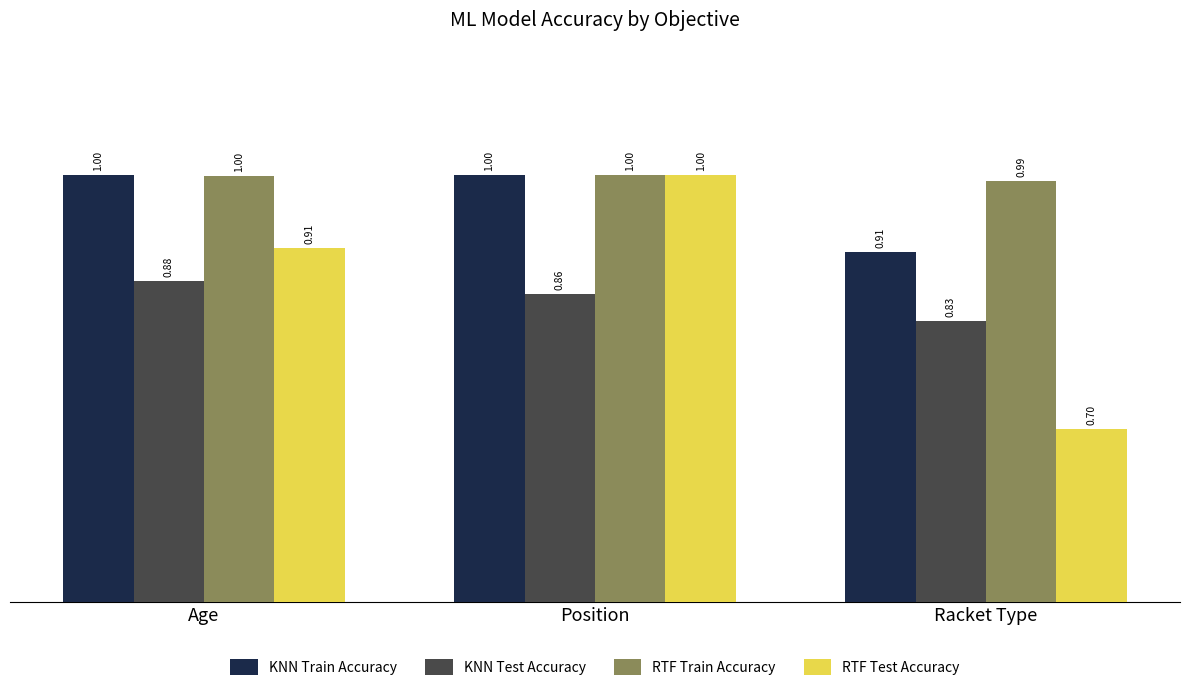

True or false: RTF Test Accuracy has a value of 1.3 at Age.

False